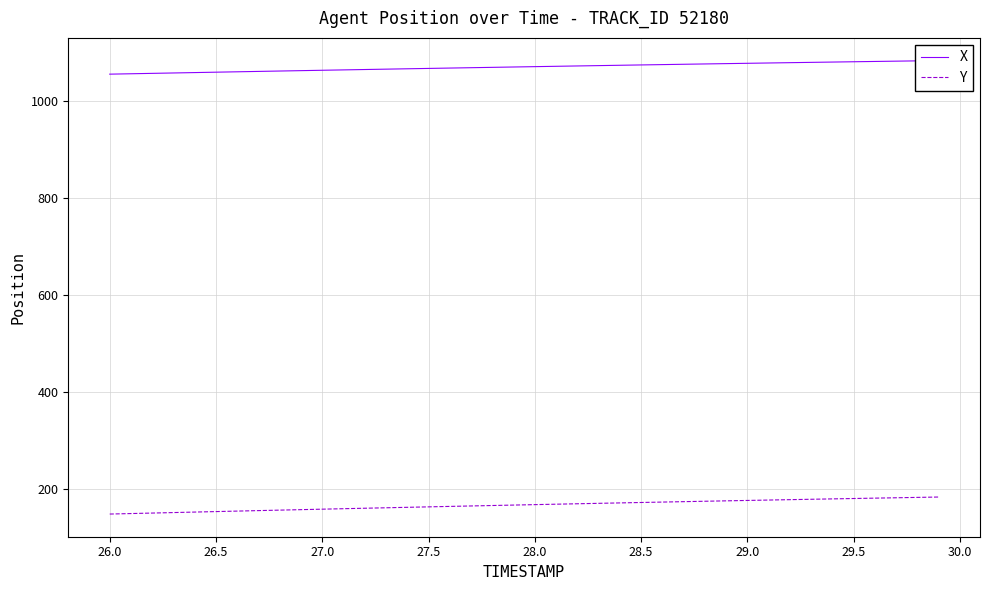

The value of Y at 26.5 is 234.6. True or false?

False